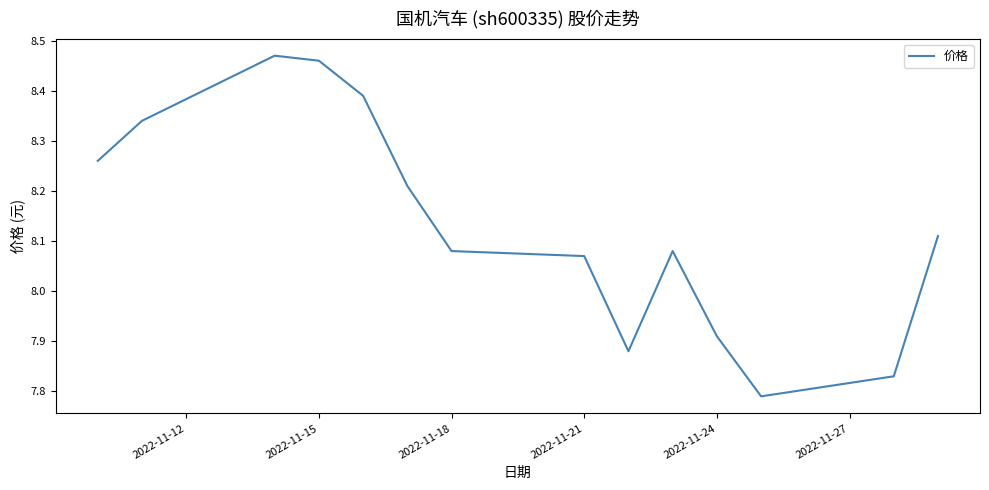

What is the difference between the maximum and minimum values?

0.7